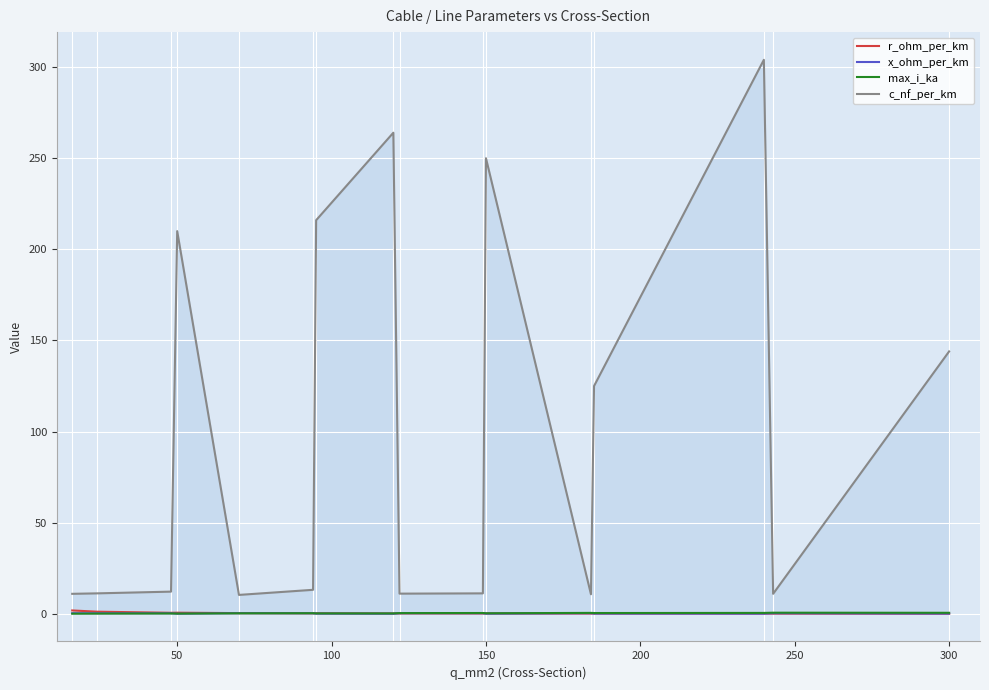

What is the average value of the c_nf_per_km series?

100.9